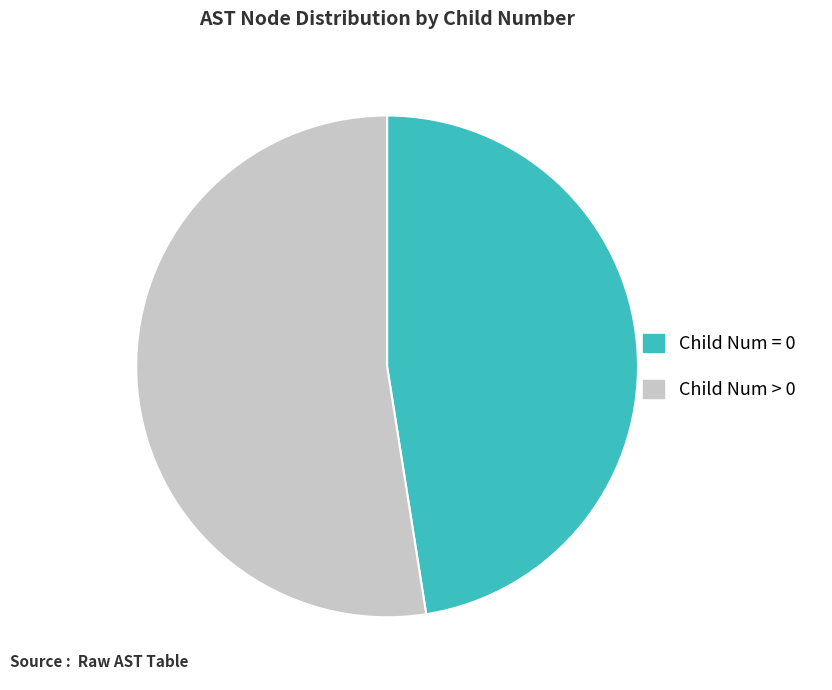

Which category has the smallest portion of the pie?

Child Num = 0